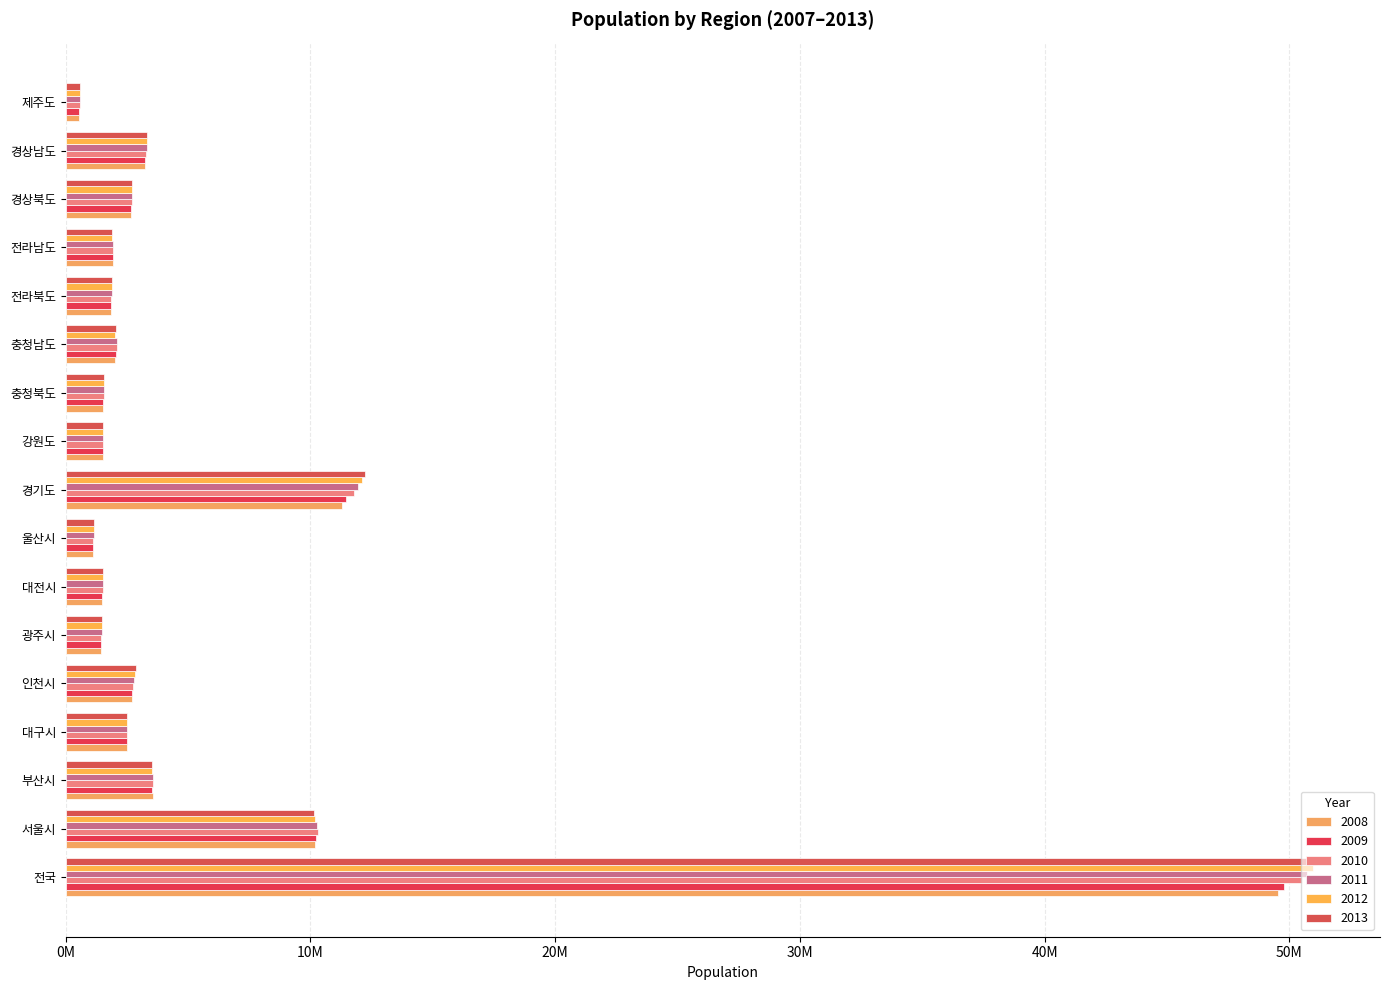

The 2012 series shows 3319314 at 경상남도. True or false?

True